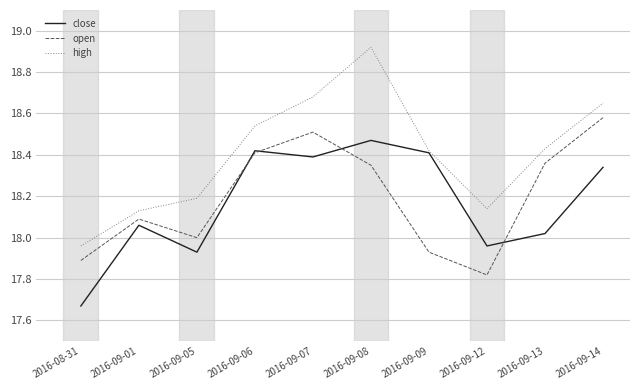

True or false: high and open cross at least once.

False